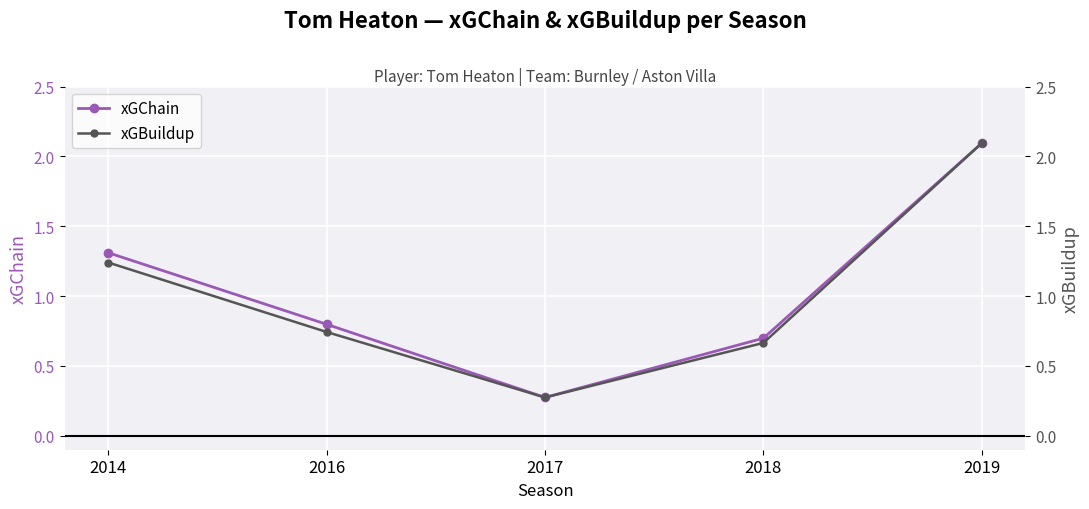

Is the value of xGBuildup at 2019 greater than the value of xGChain at 2018?

Yes